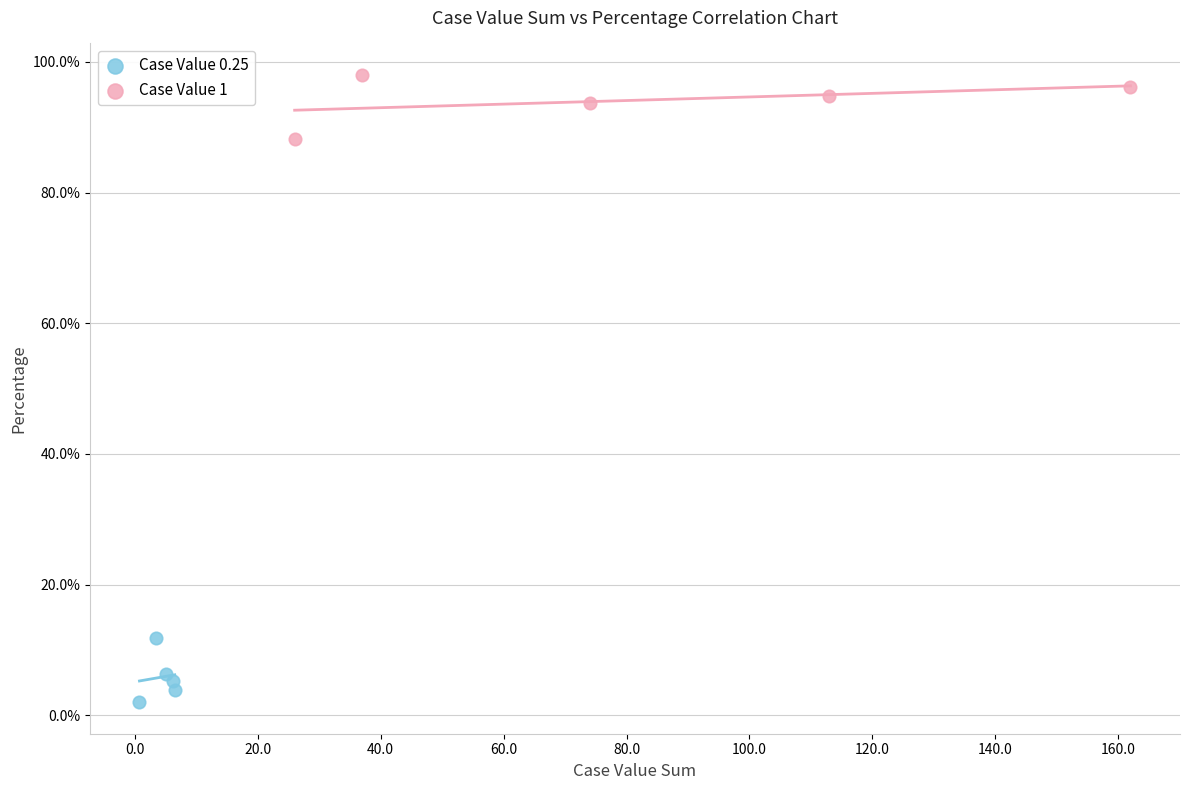

What are all the series names shown in the legend?

Case Value 0.25, Case Value 1